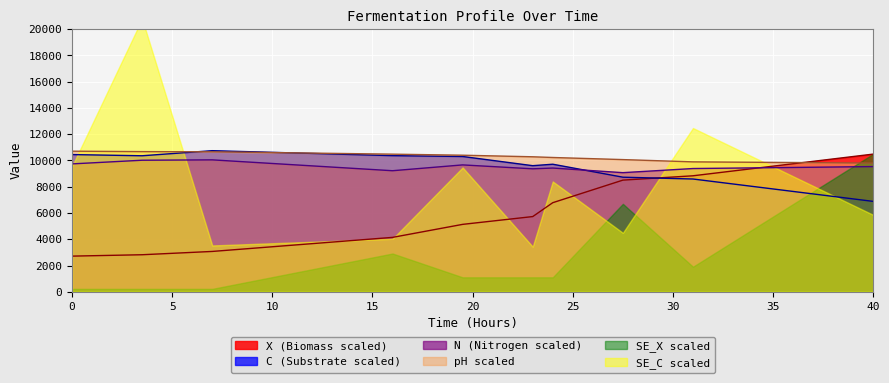

What is the maximum value for pH scaled?

10706.7